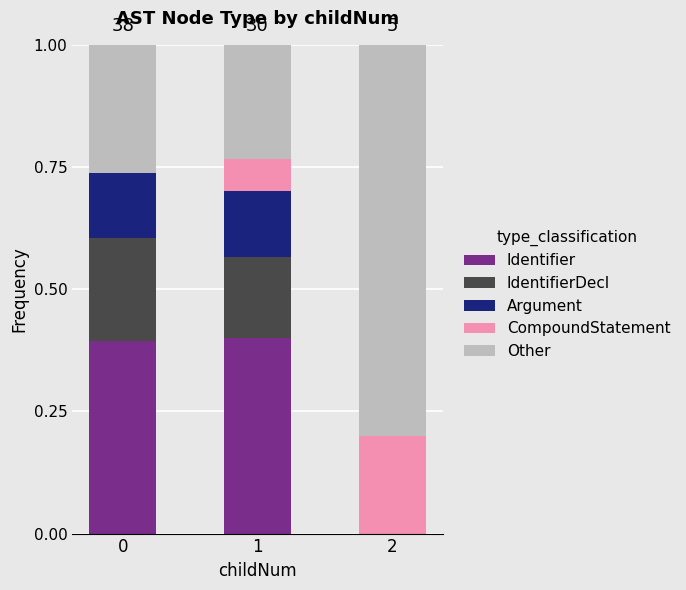

What is the total value across all series at 2?

1.0